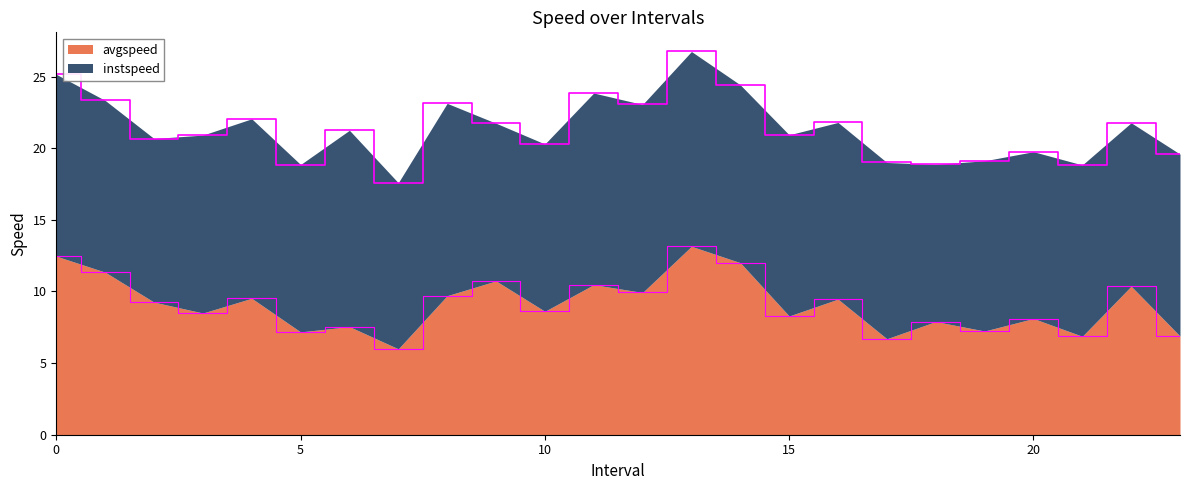

Reading right to left, extract all data points from this chart.

6.9	10.4	6.9	8.1	7.2	7.9	6.7	9.5	8.3	12.0	13.1	9.9	10.5	8.6	10.7	9.7	6.0	7.5	7.2	9.5	8.5	9.3	11.3	12.5